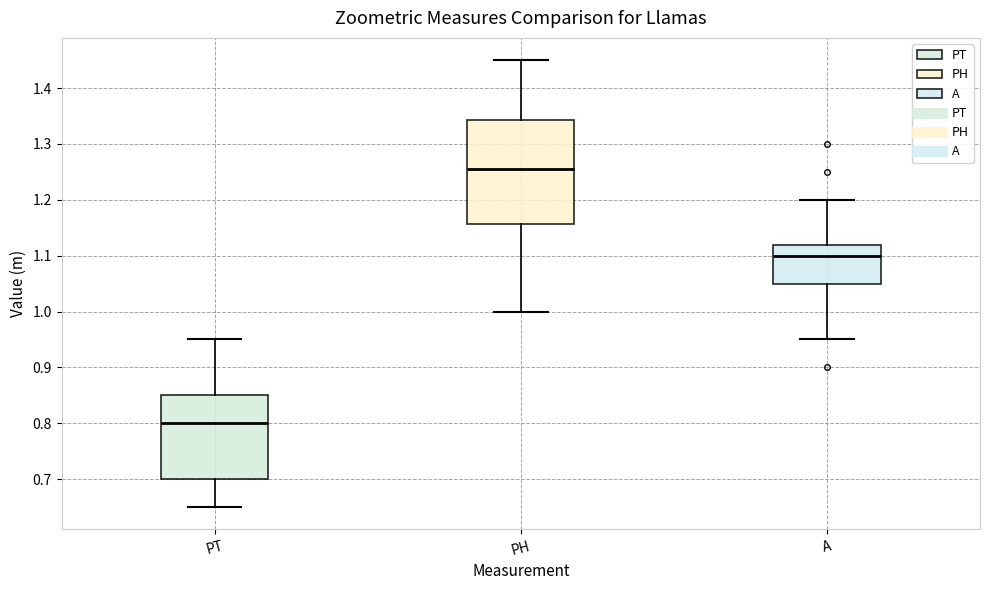

Which box is the tallest, from its lower edge to its upper edge?

PH